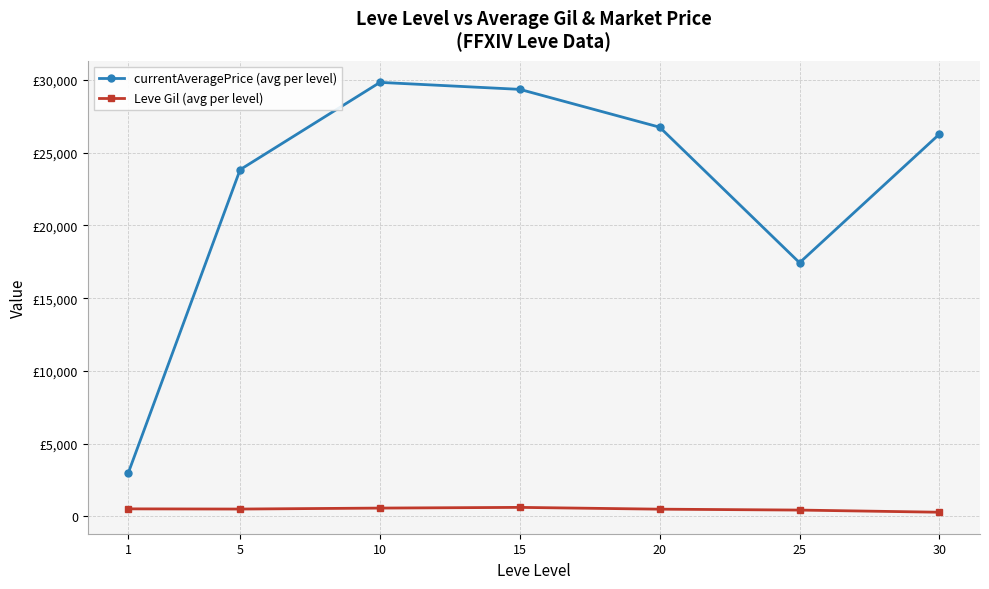

Where is Leve Gil (avg per level) nearest to the value 456?

25